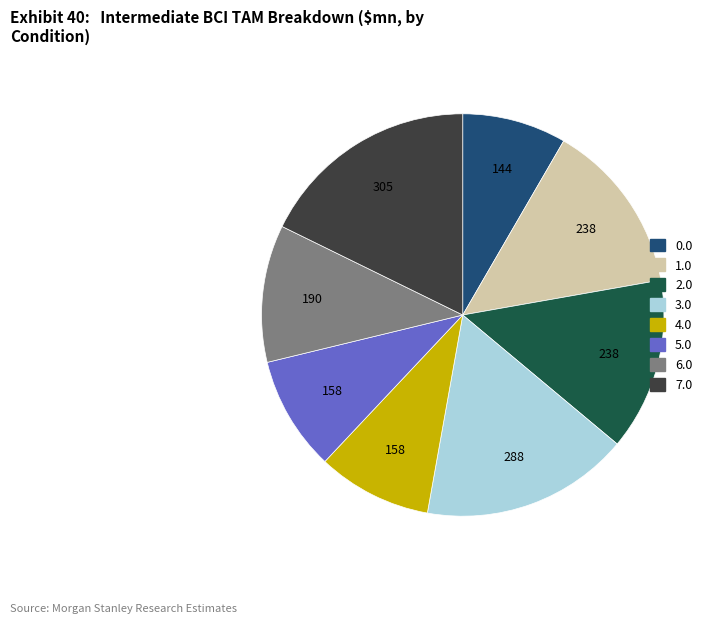

Does any single category account for the majority?

No